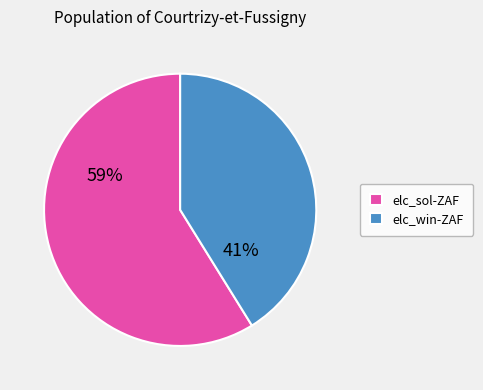

How many slices are in this pie chart?

2